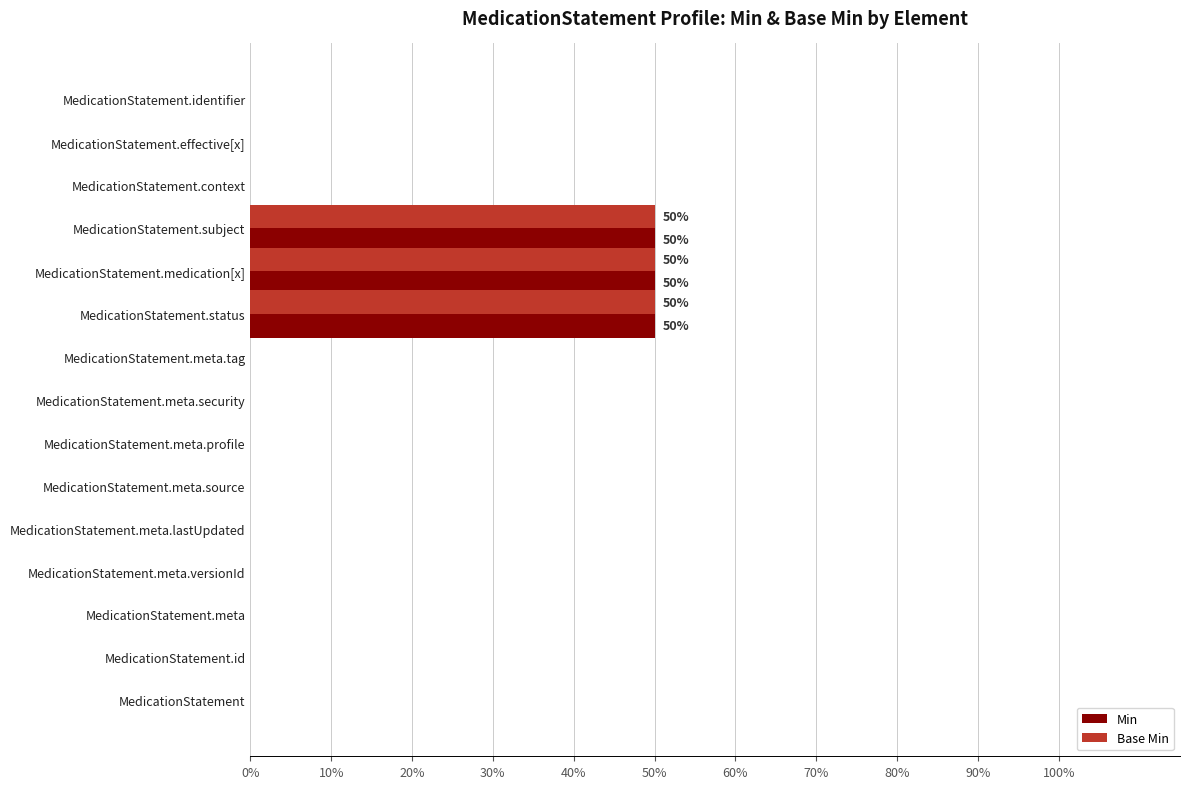

What are all the series names shown in the legend?

Min, Base Min